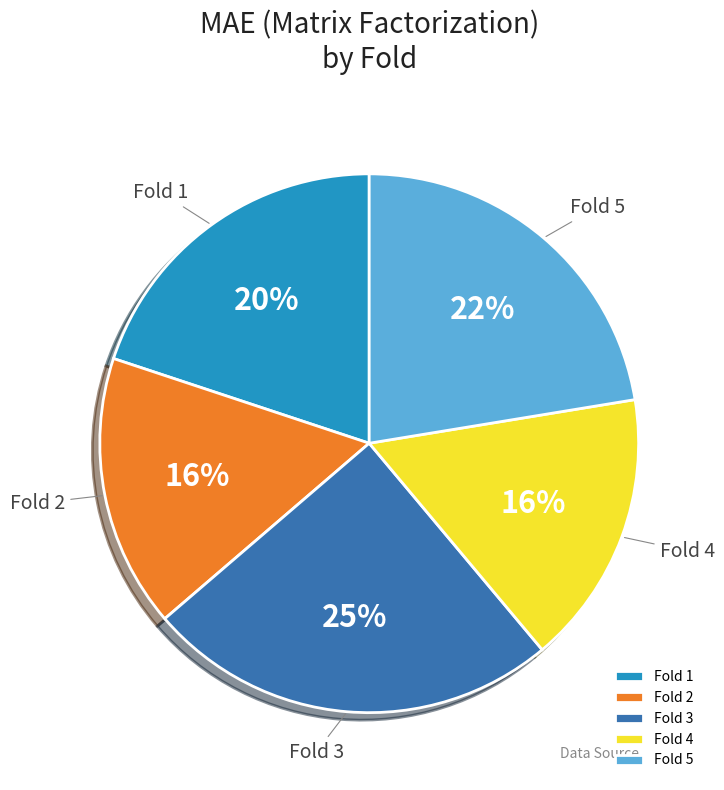

Do Fold 5 and Fold 4 together represent more than half of the pie?

No